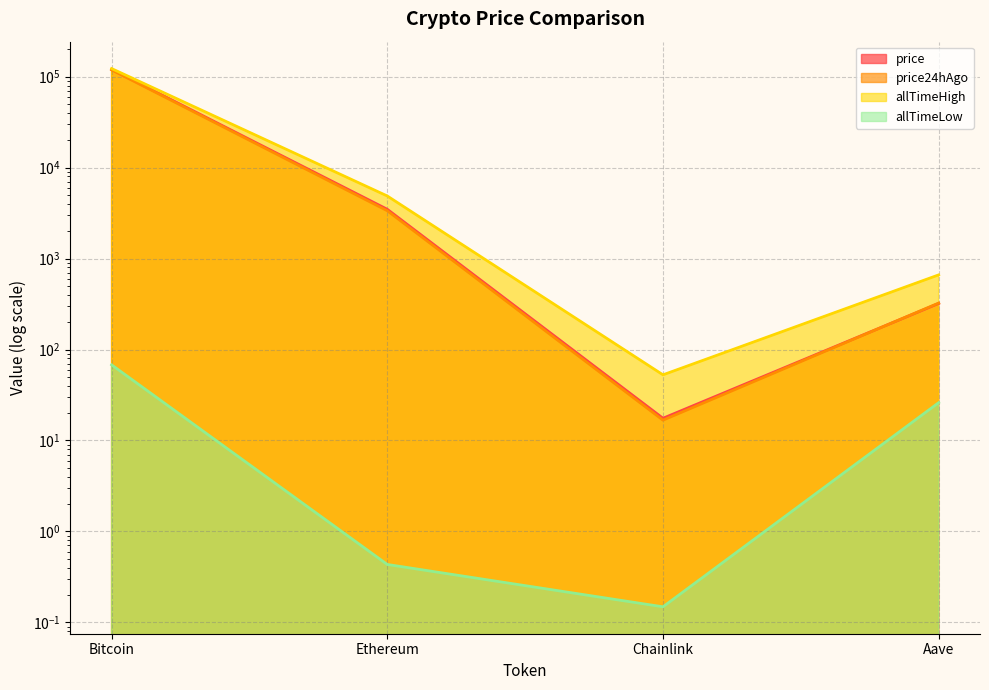

The value of price at Bitcoin is 74194.5. True or false?

False